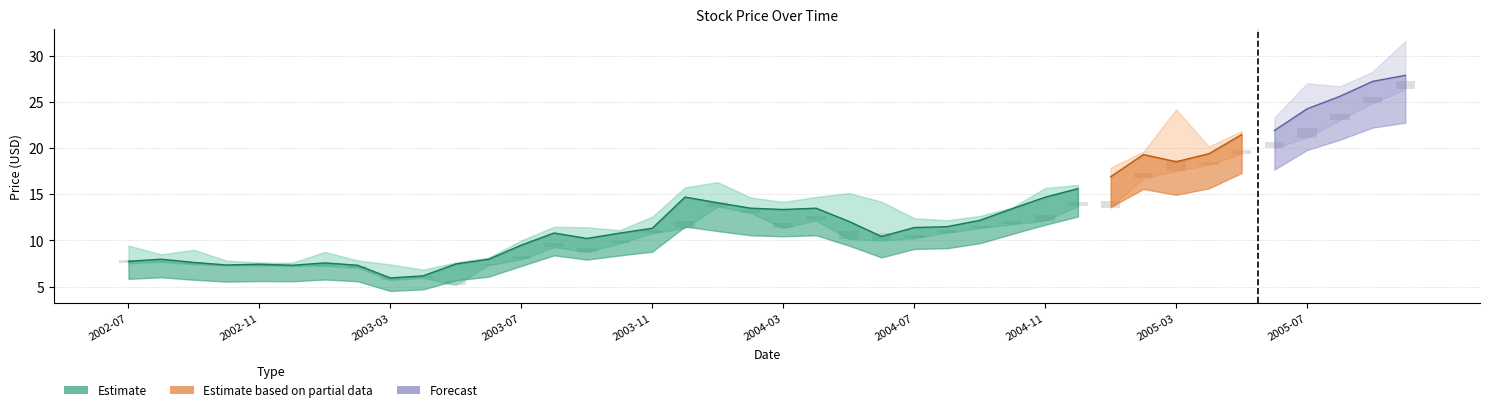

What is the smallest value displayed?

4.5